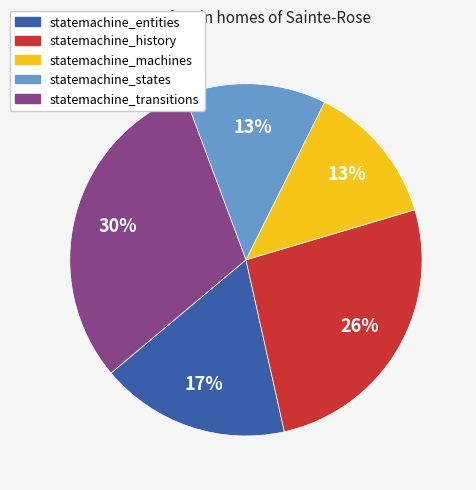

To the nearest percent, what is the difference between the statemachine_transitions and statemachine_entities slice percentages?

13%